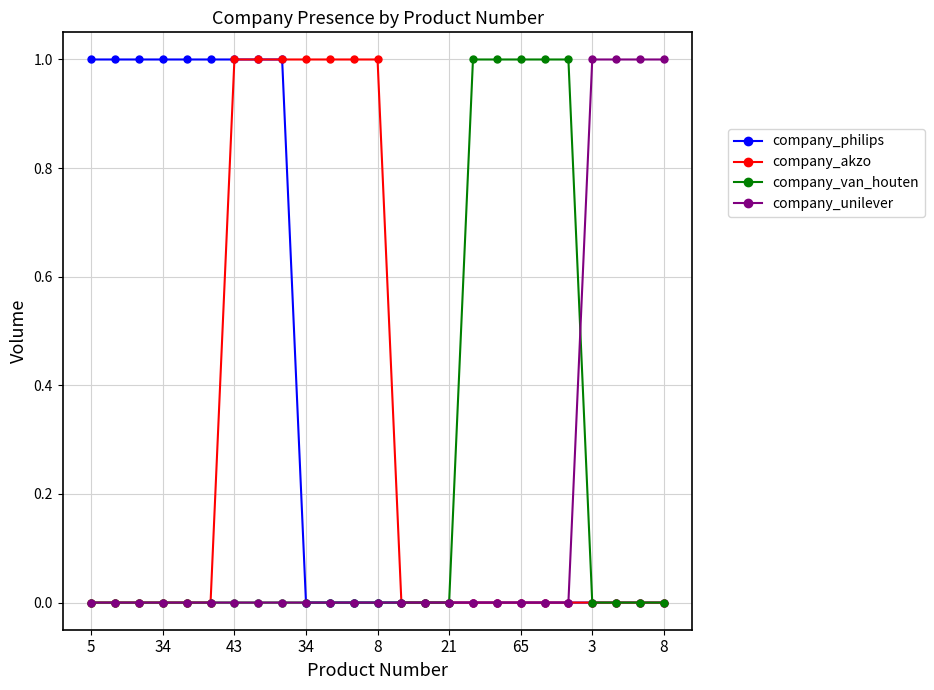

Which series has the largest total across all categories?

company_philips